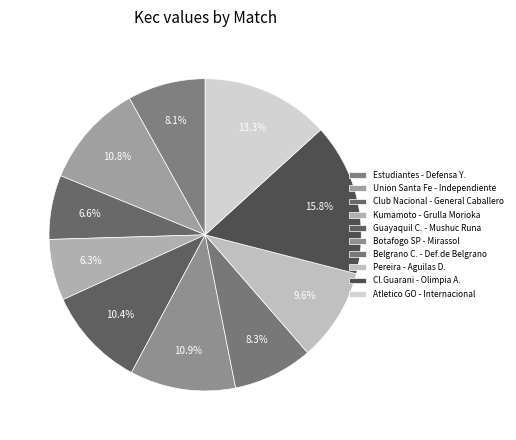

How much of the chart is everything except Atletico GO - Internacional?

86.7%